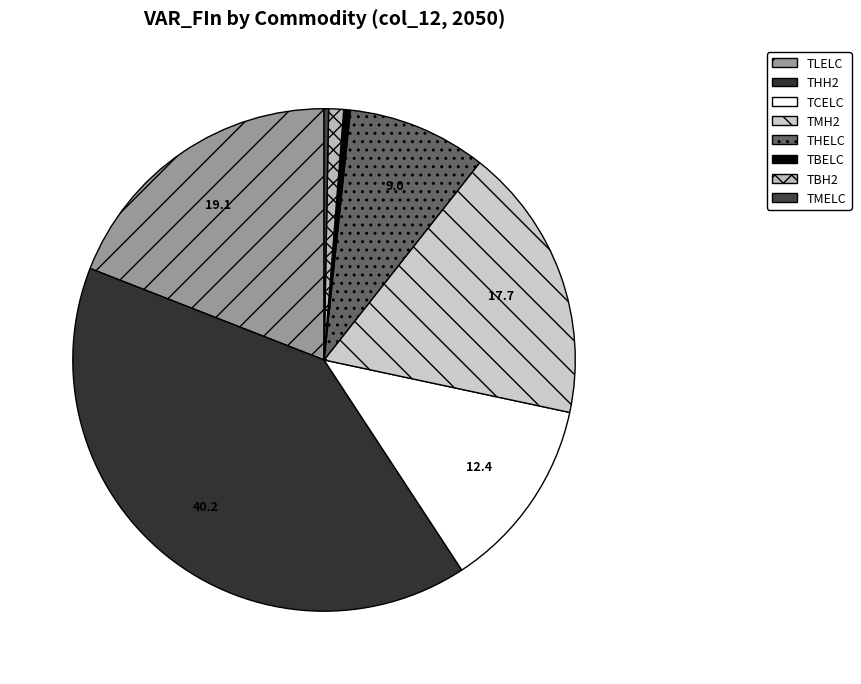

Which category has the biggest portion of the pie?

THH2